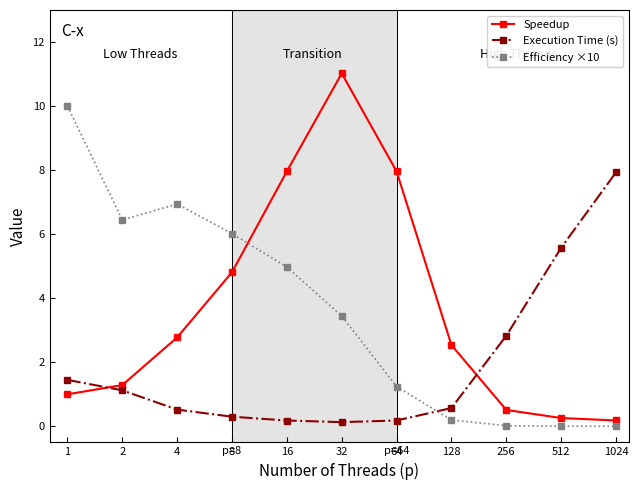

List the series in order of their peak value, lowest first.

Execution Time (s), Efficiency ×10, Speedup